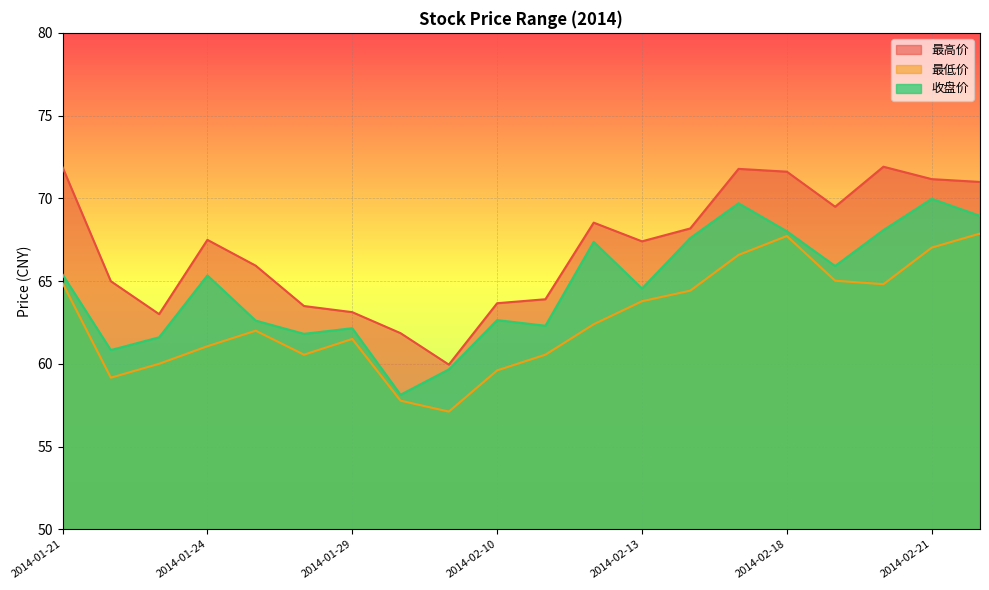

How many lines are shown in the chart?

3